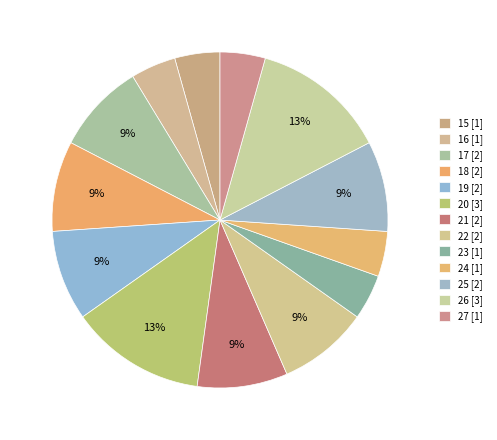

To the nearest percent, what is the difference between the 15 and 25 slice percentages?

4%